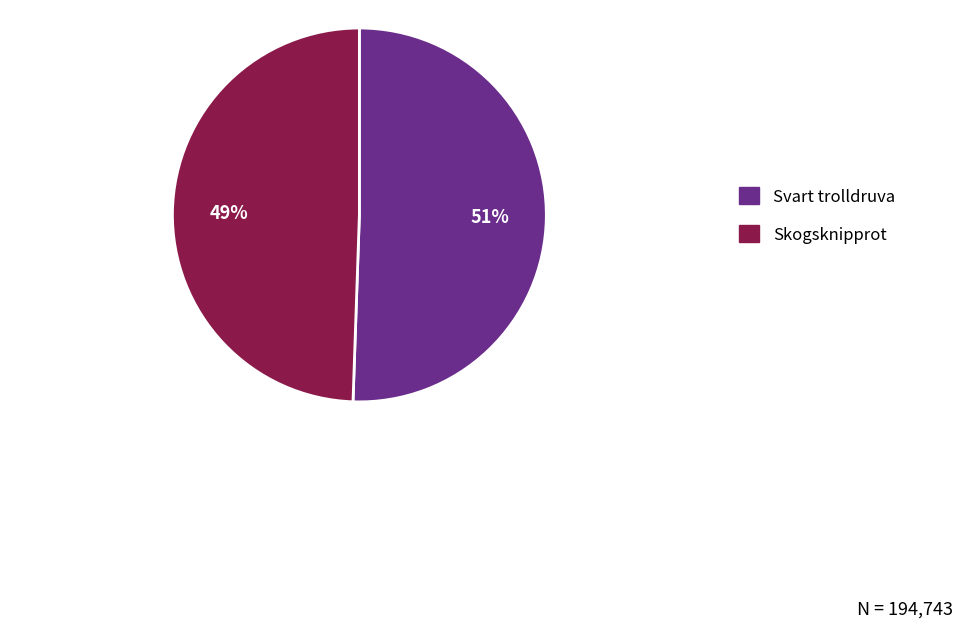

To the nearest percent, what is the average slice percentage?

50%